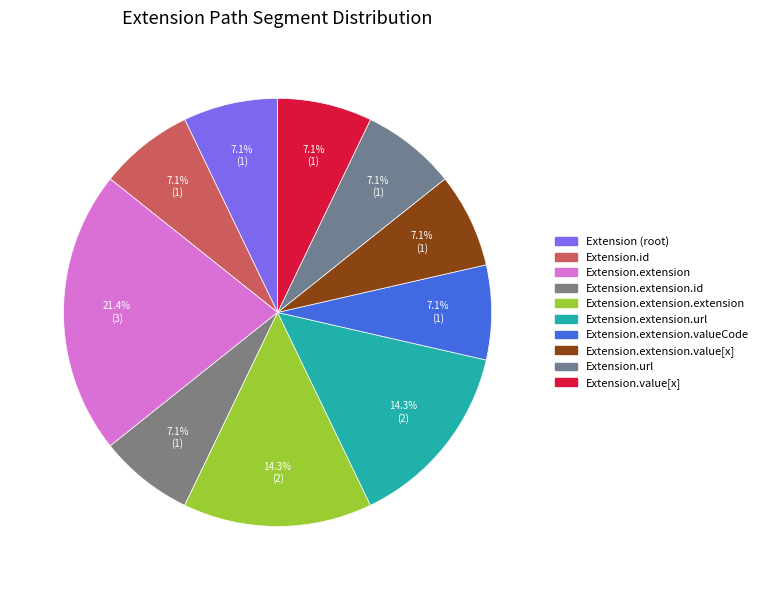

Which slice is the smallest?

Extension